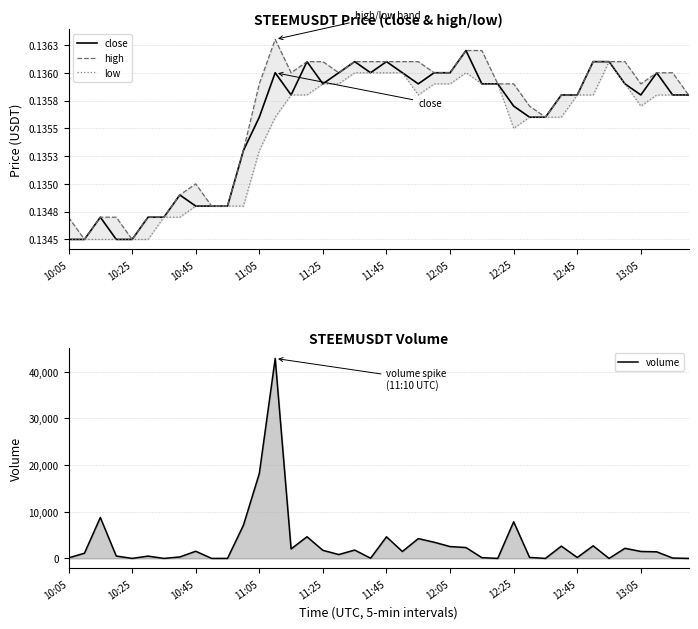

In volume, how many points are lower than both neighbors (excluding endpoints)?

10